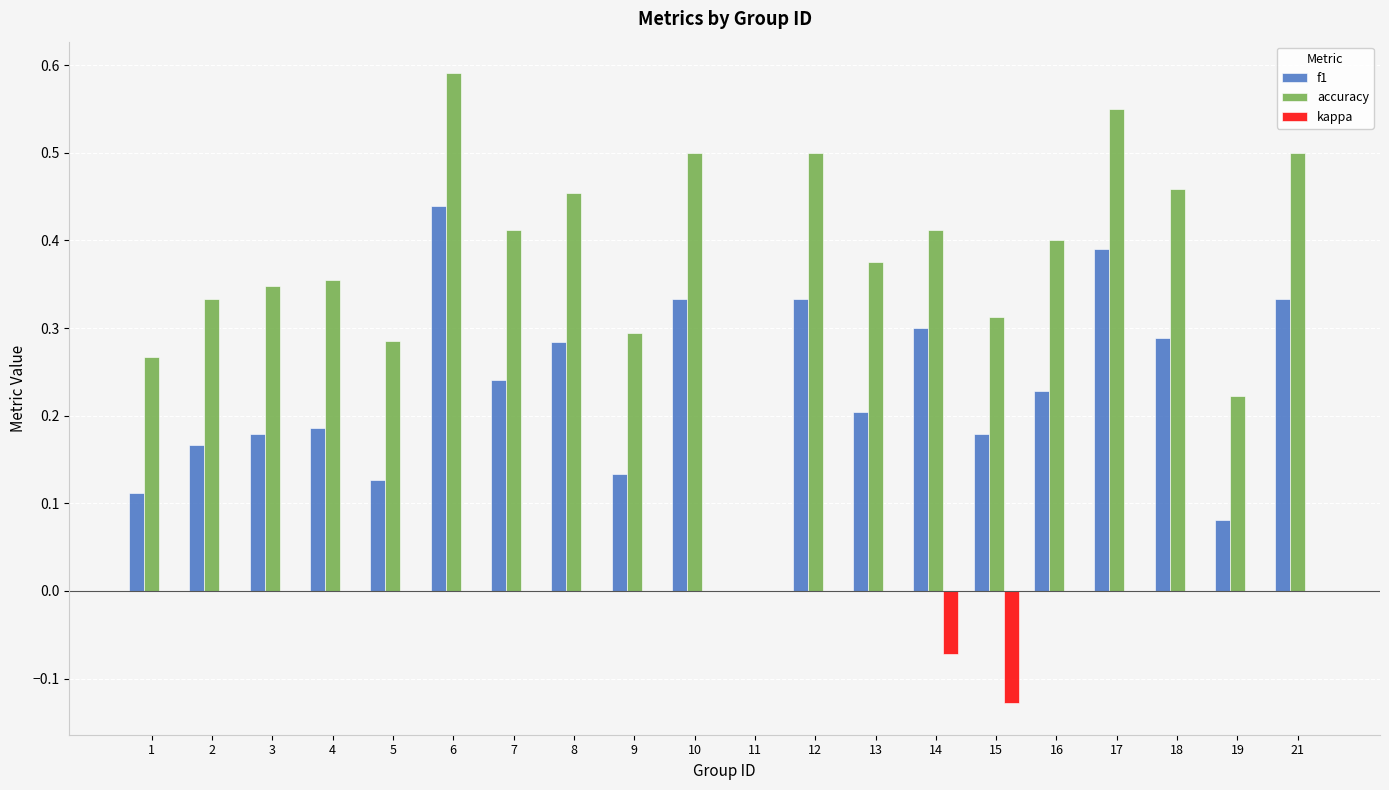

Which label corresponds to the largest value in the chart?

6